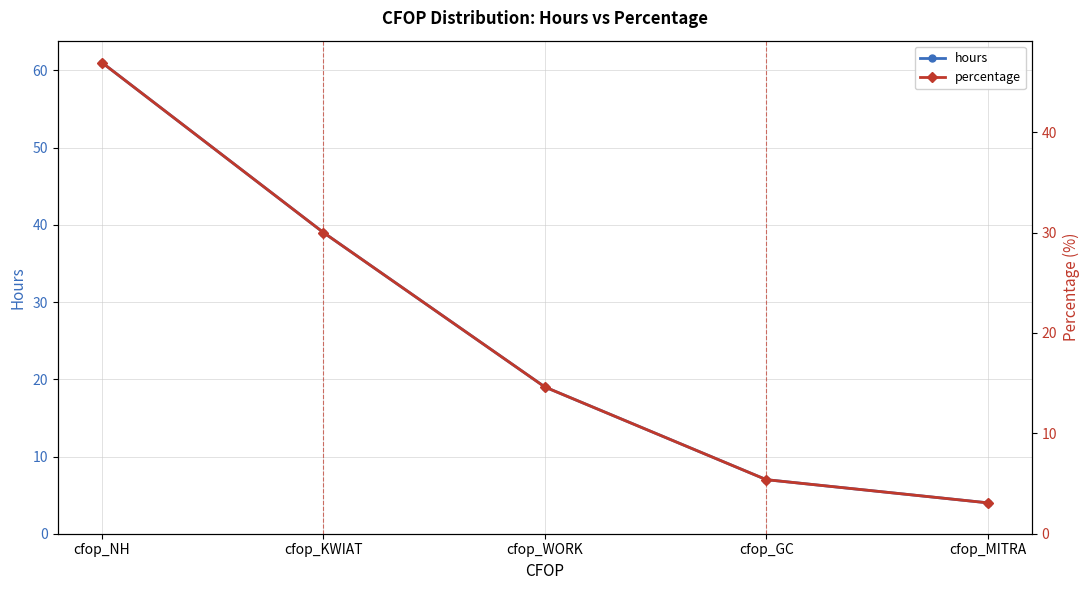

Between cfop_KWIAT and cfop_MITRA, which is larger?

cfop_KWIAT